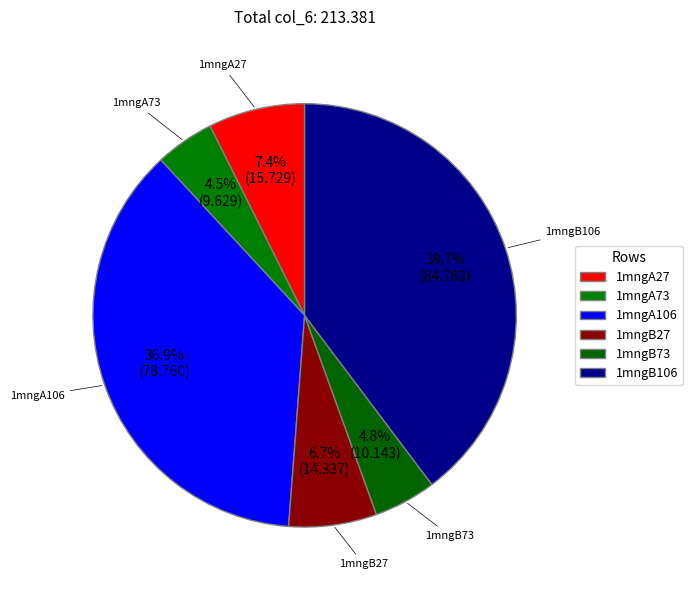

Is the sum of 1mngB73 and 1mngB106 greater than half?

No